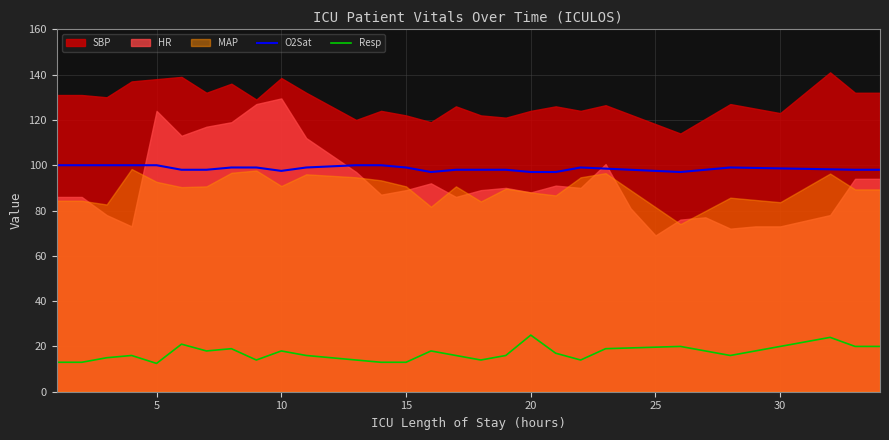

What is the maximum value for O2Sat?

100.0